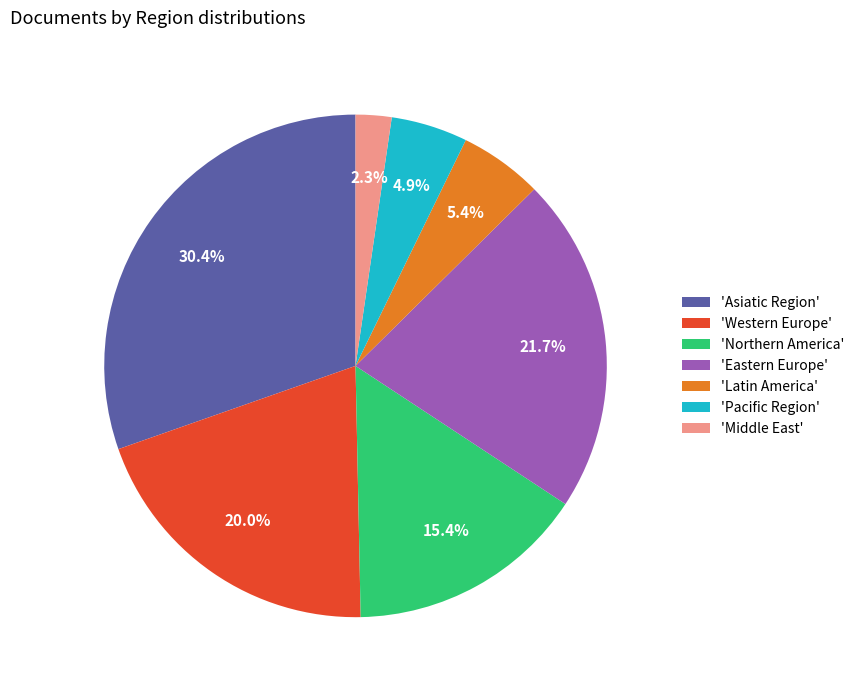

Which has a higher value, 'Northern America' or 'Latin America'?

'Northern America'